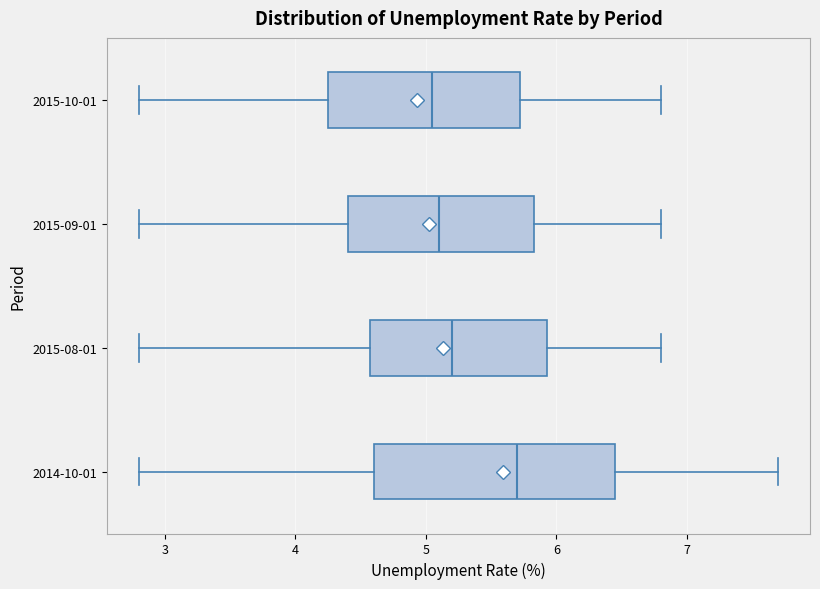

Reading bottom to top, transcribe this box plot: for each box, give where its median line is, the range the box spans, and where its two whiskers end, as read against the x-axis. The values are not printed on the chart, so give them approximately, as read against the axis.

2014-10-01: median 5.7, box 4.6 to 6.5, whiskers 2.8 to 7.7
2015-08-01: median 5.2, box 4.6 to 5.9, whiskers 2.8 to 6.8
2015-09-01: median 5.1, box 4.4 to 5.8, whiskers 2.8 to 6.8
2015-10-01: median 5.1, box 4.3 to 5.7, whiskers 2.8 to 6.8